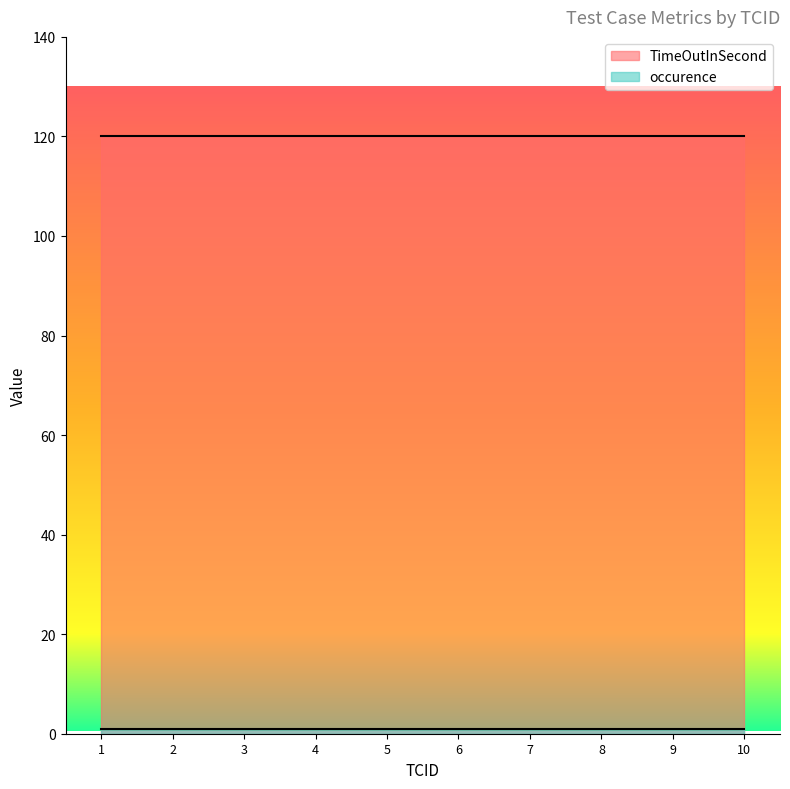

What is the average value of the TimeOutInSecond series?

120